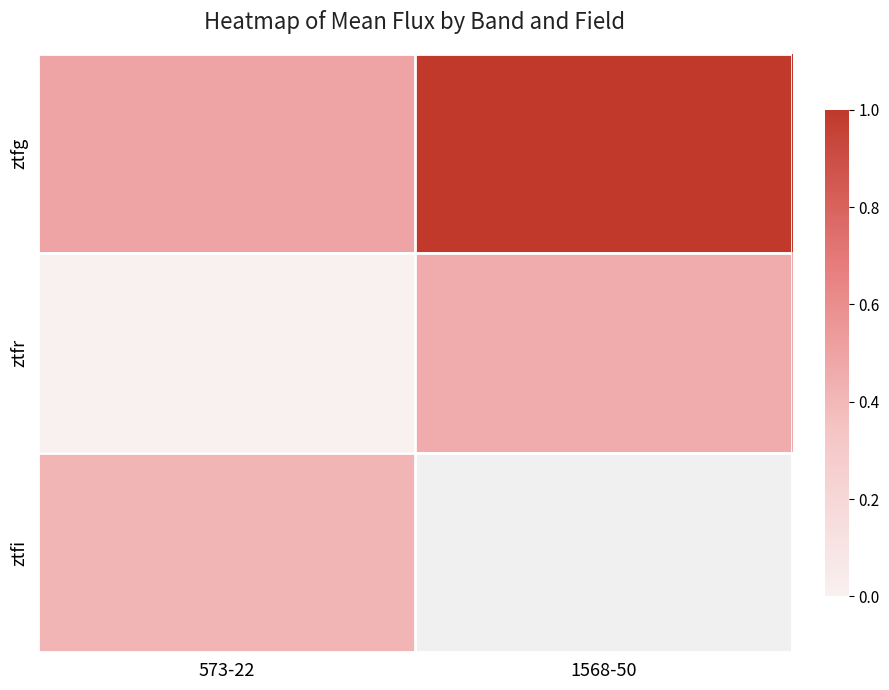

What is the average value of the ztfg series?

0.7